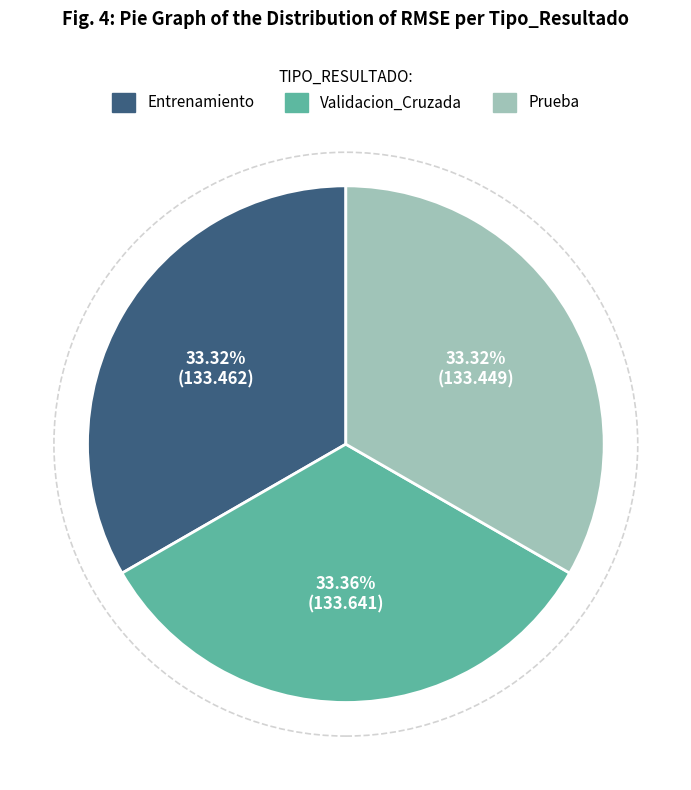

How many segments does this pie chart have?

3